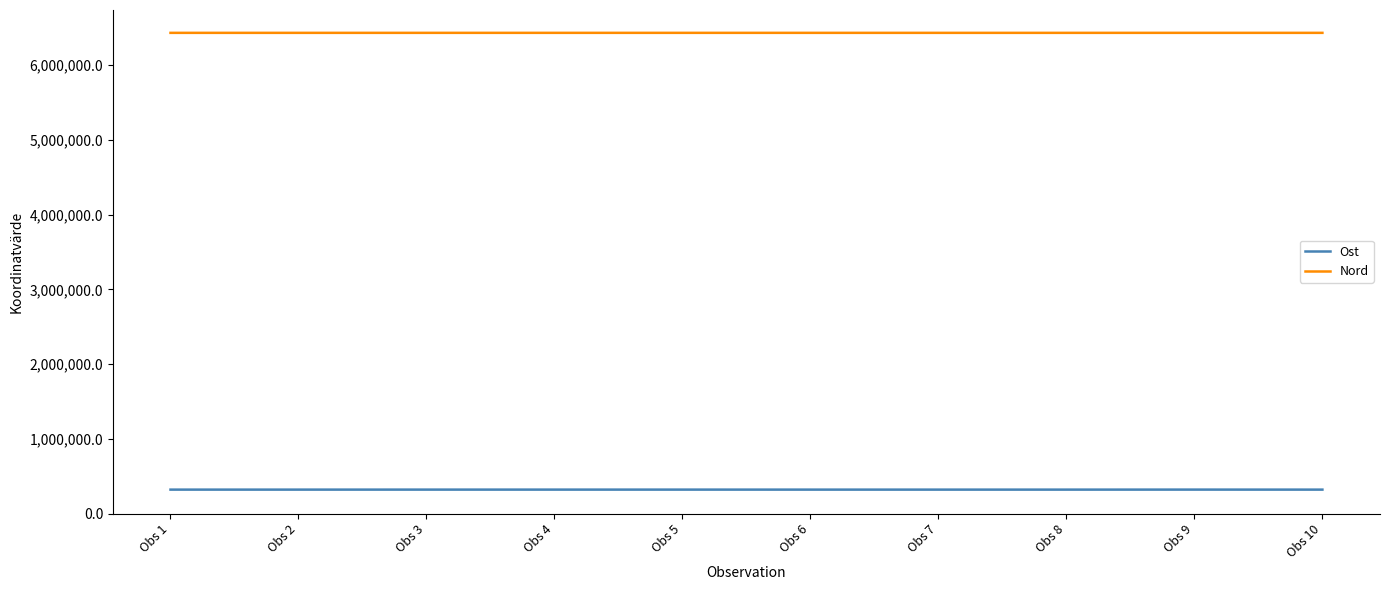

Is the value of Ost at Obs 4 greater than the value of Nord at Obs 2?

No